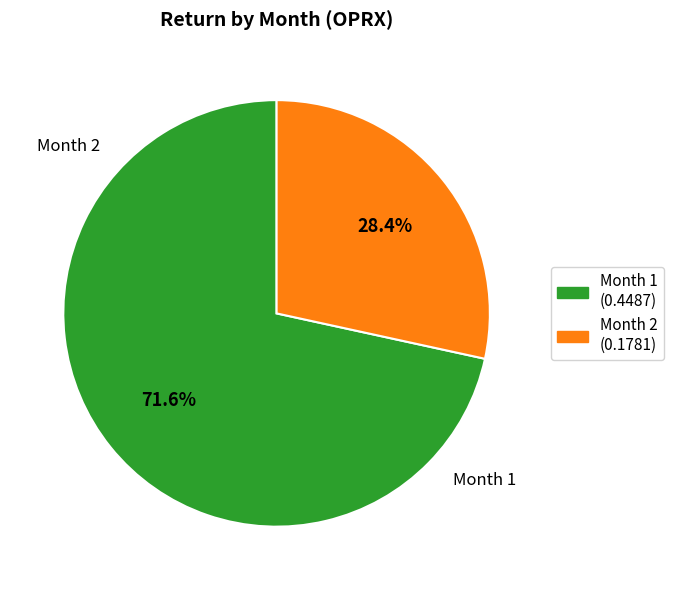

How many segments does this pie chart have?

2